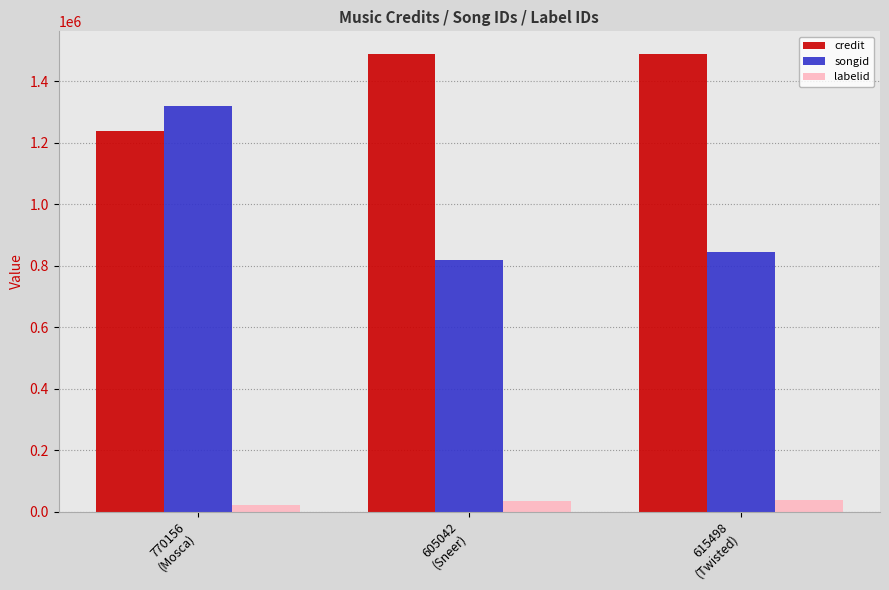

List the series in order of their overall mean, highest first.

credit, songid, labelid